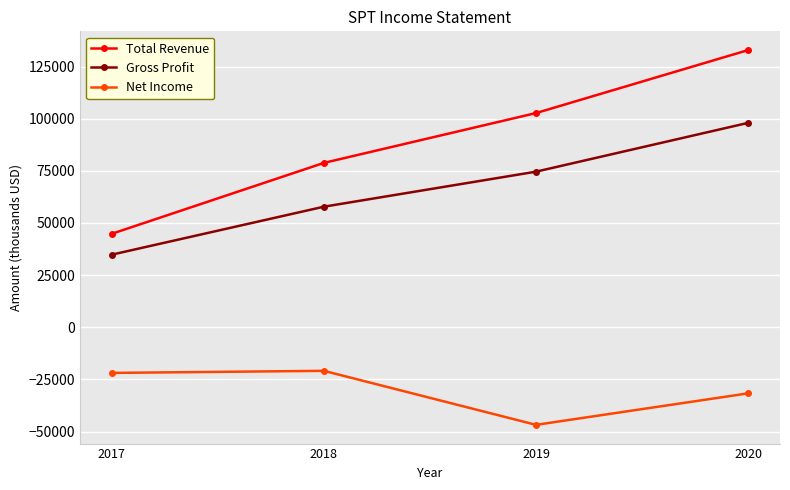

At which label is Net Income closest to -33850?

2020